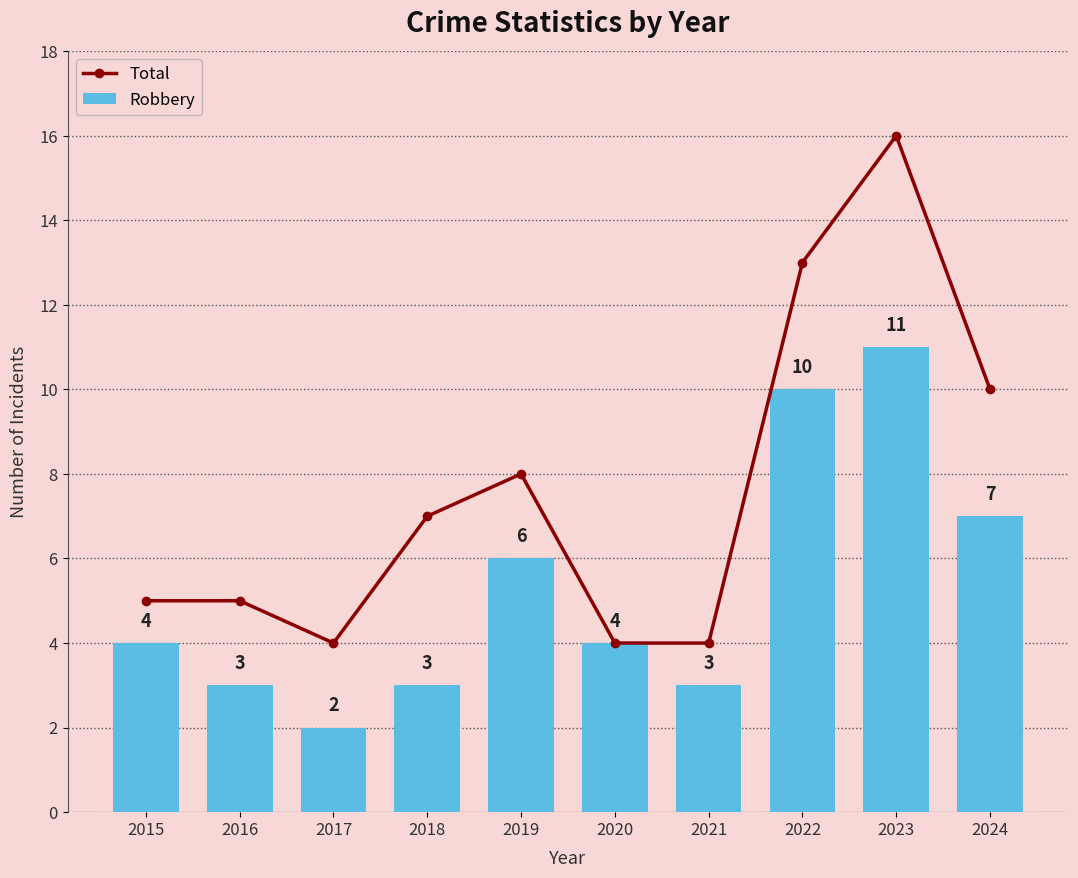

Reading right to left, list all the values displayed in this chart.

Total: 10	16	13	4	4	8	7	4	5	5
Robbery: 7	11	10	3	4	6	3	2	3	4